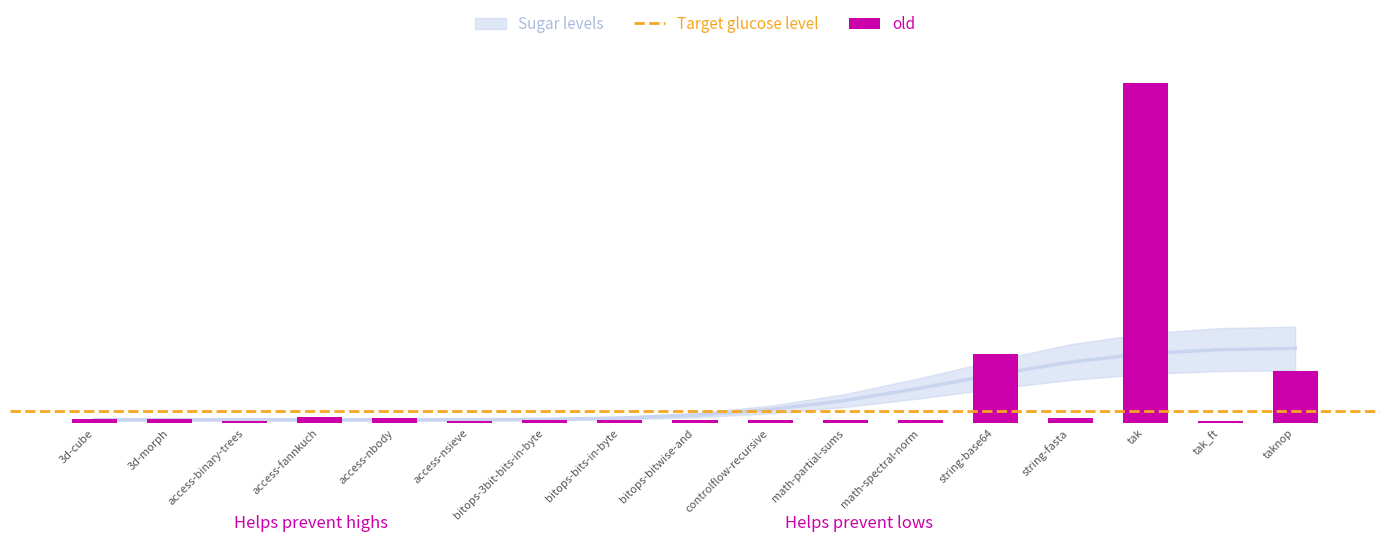

Which category has the highest value across all series?

tak